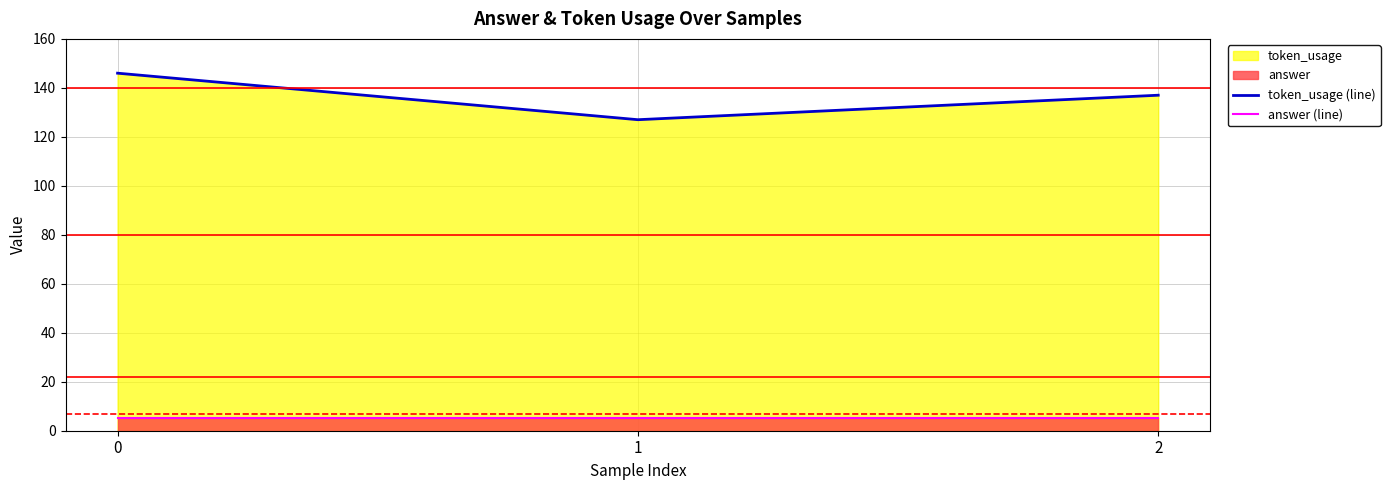

At how many categories does at least one series exceed 49?

3